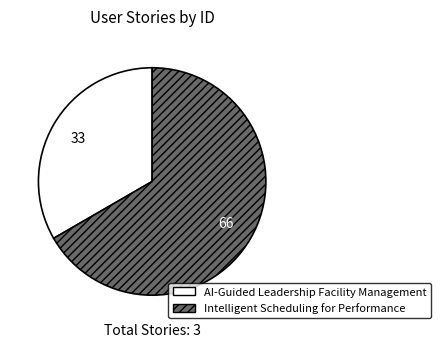

Which category has the biggest portion of the pie?

Intelligent Scheduling for Performance